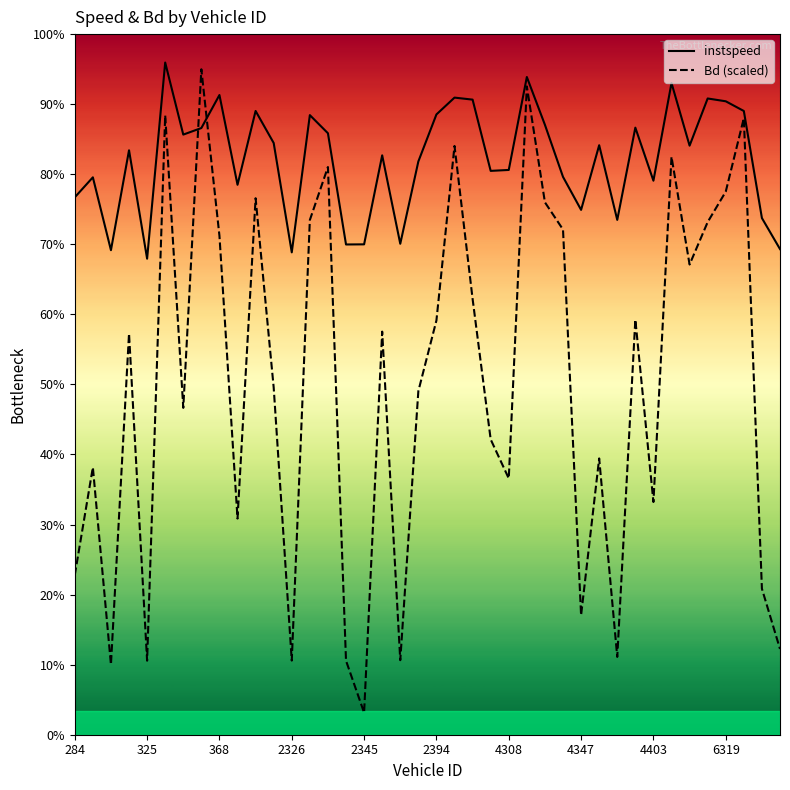

How many lines are shown in the chart?

2